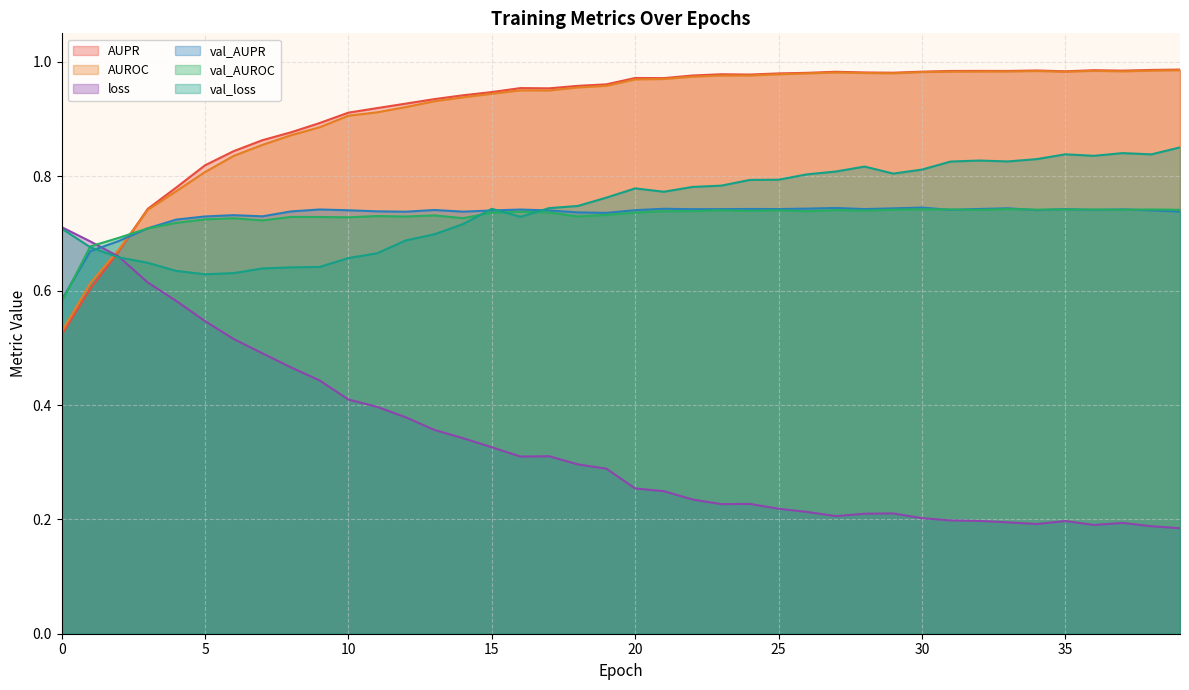

Which series ends up on top after the final intersection of AUPR and val_AUPR?

AUPR